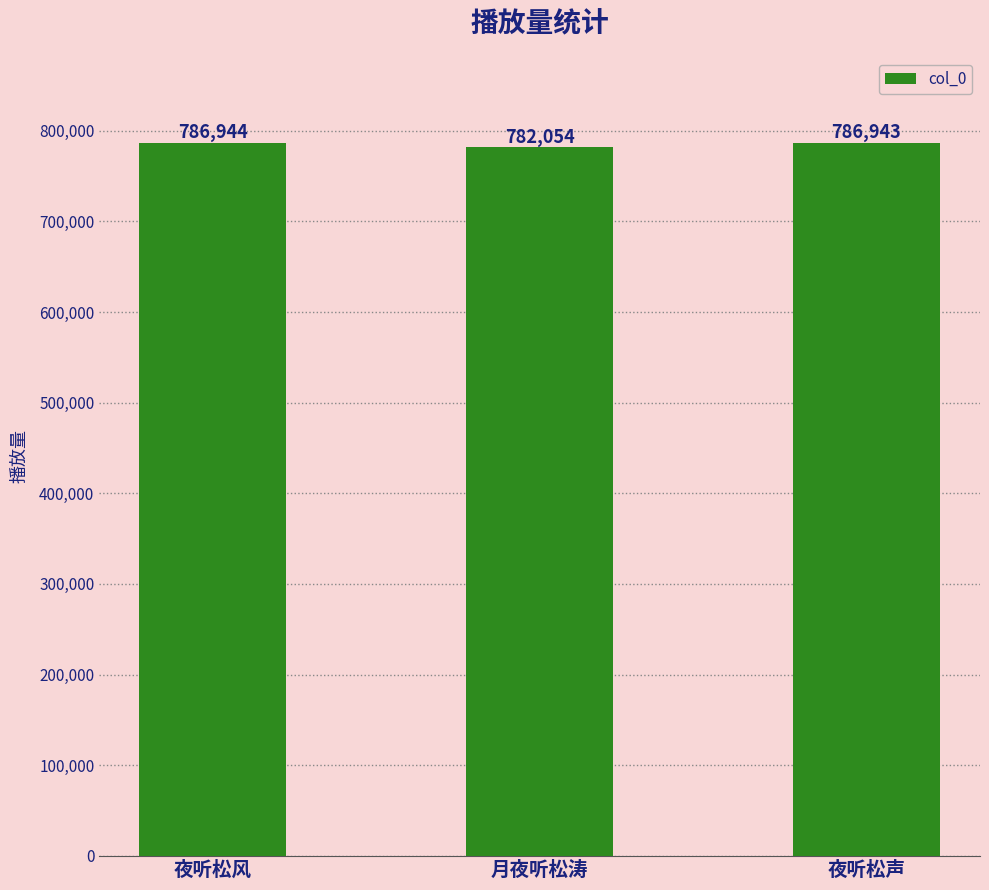

What is the change in value from 夜听松风 to 月夜听松涛?

-4890